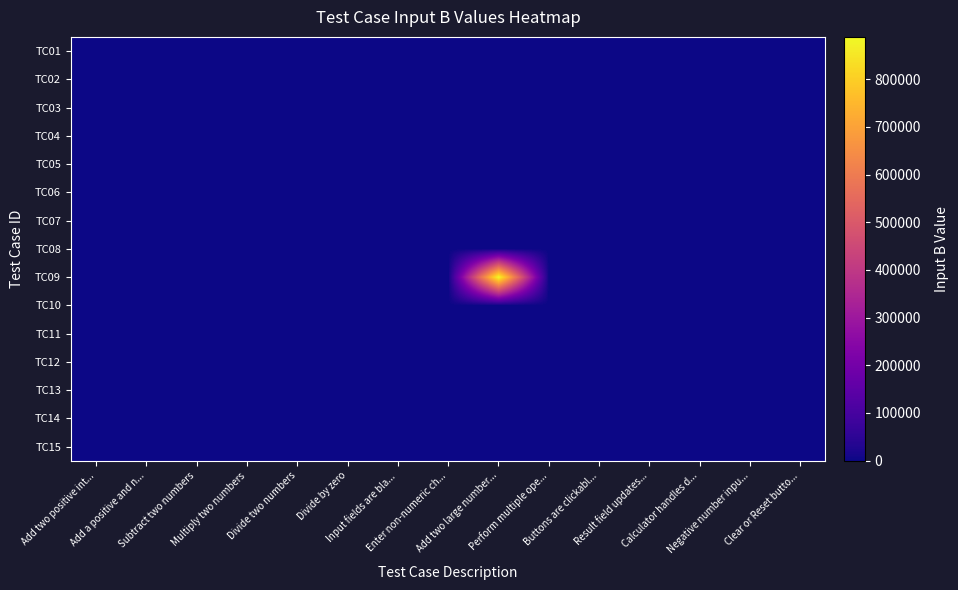

Reading left to right, extract all data points from this chart.

TC01: Add two positive int...=3.0	Add a positive and n...=0.0	Subtract two numbers=0.0	Multiply two numbers=0.0	Divide two numbers=0.0	Divide by zero=0.0	Input fields are bla...=0.0	Enter non-numeric ch...=0.0	Add two large number...=0.0	Perform multiple ope...=0.0	Buttons are clickabl...=0.0	Result field updates...=0.0	Calculator handles d...=0.0	Negative number inpu...=0.0	Clear or Reset butto...=0.0
TC02: Add two positive int...=-2.0	Add a positive and n...=0.0	Subtract two numbers=0.0	Multiply two numbers=0.0	Divide two numbers=0.0	Divide by zero=0.0	Input fields are bla...=0.0	Enter non-numeric ch...=0.0	Add two large number...=0.0	Perform multiple ope...=0.0	Buttons are clickabl...=0.0	Result field updates...=0.0	Calculator handles d...=0.0	Negative number inpu...=0.0	Clear or Reset butto...=0.0
TC03: Add two positive int...=0.0	Add a positive and n...=0.0	Subtract two numbers=4.0	Multiply two numbers=0.0	Divide two numbers=0.0	Divide by zero=0.0	Input fields are bla...=0.0	Enter non-numeric ch...=0.0	Add two large number...=0.0	Perform multiple ope...=0.0	Buttons are clickabl...=0.0	Result field updates...=0.0	Calculator handles d...=0.0	Negative number inpu...=0.0	Clear or Reset butto...=0.0
TC04: Add two positive int...=0.0	Add a positive and n...=0.0	Subtract two numbers=0.0	Multiply two numbers=3.0	Divide two numbers=0.0	Divide by zero=0.0	Input fields are bla...=0.0	Enter non-numeric ch...=0.0	Add two large number...=0.0	Perform multiple ope...=0.0	Buttons are clickabl...=0.0	Result field updates...=0.0	Calculator handles d...=0.0	Negative number inpu...=0.0	Clear or Reset butto...=0.0
TC05: Add two positive int...=0.0	Add a positive and n...=0.0	Subtract two numbers=0.0	Multiply two numbers=0.0	Divide two numbers=2.0	Divide by zero=0.0	Input fields are bla...=0.0	Enter non-numeric ch...=0.0	Add two large number...=0.0	Perform multiple ope...=0.0	Buttons are clickabl...=0.0	Result field updates...=0.0	Calculator handles d...=0.0	Negative number inpu...=0.0	Clear or Reset butto...=0.0
TC06: Add two positive int...=0.0	Add a positive and n...=0.0	Subtract two numbers=0.0	Multiply two numbers=0.0	Divide two numbers=0.0	Divide by zero=0.0	Input fields are bla...=0.0	Enter non-numeric ch...=0.0	Add two large number...=0.0	Perform multiple ope...=0.0	Buttons are clickabl...=0.0	Result field updates...=0.0	Calculator handles d...=0.0	Negative number inpu...=0.0	Clear or Reset butto...=0.0
TC07: Add two positive int...=0.0	Add a positive and n...=0.0	Subtract two numbers=0.0	Multiply two numbers=0.0	Divide two numbers=0.0	Divide by zero=0.0	Input fields are bla...=0.0	Enter non-numeric ch...=0.0	Add two large number...=0.0	Perform multiple ope...=0.0	Buttons are clickabl...=0.0	Result field updates...=0.0	Calculator handles d...=0.0	Negative number inpu...=0.0	Clear or Reset butto...=0.0
TC08: Add two positive int...=0.0	Add a positive and n...=0.0	Subtract two numbers=0.0	Multiply two numbers=0.0	Divide two numbers=0.0	Divide by zero=0.0	Input fields are bla...=0.0	Enter non-numeric ch...=10.0	Add two large number...=0.0	Perform multiple ope...=0.0	Buttons are clickabl...=0.0	Result field updates...=0.0	Calculator handles d...=0.0	Negative number inpu...=0.0	Clear or Reset butto...=0.0
TC09: Add two positive int...=0.0	Add a positive and n...=0.0	Subtract two numbers=0.0	Multiply two numbers=0.0	Divide two numbers=0.0	Divide by zero=0.0	Input fields are bla...=0.0	Enter non-numeric ch...=0.0	Add two large number...=888888.0	Perform multiple ope...=0.0	Buttons are clickabl...=0.0	Result field updates...=0.0	Calculator handles d...=0.0	Negative number inpu...=0.0	Clear or Reset butto...=0.0
TC10: Add two positive int...=0.0	Add a positive and n...=0.0	Subtract two numbers=0.0	Multiply two numbers=0.0	Divide two numbers=0.0	Divide by zero=0.0	Input fields are bla...=0.0	Enter non-numeric ch...=0.0	Add two large number...=0.0	Perform multiple ope...=0.0	Buttons are clickabl...=0.0	Result field updates...=0.0	Calculator handles d...=0.0	Negative number inpu...=0.0	Clear or Reset butto...=0.0
TC11: Add two positive int...=0.0	Add a positive and n...=0.0	Subtract two numbers=0.0	Multiply two numbers=0.0	Divide two numbers=0.0	Divide by zero=0.0	Input fields are bla...=0.0	Enter non-numeric ch...=0.0	Add two large number...=0.0	Perform multiple ope...=0.0	Buttons are clickabl...=0.0	Result field updates...=0.0	Calculator handles d...=0.0	Negative number inpu...=0.0	Clear or Reset butto...=0.0
TC12: Add two positive int...=0.0	Add a positive and n...=0.0	Subtract two numbers=0.0	Multiply two numbers=0.0	Divide two numbers=0.0	Divide by zero=0.0	Input fields are bla...=0.0	Enter non-numeric ch...=0.0	Add two large number...=0.0	Perform multiple ope...=0.0	Buttons are clickabl...=0.0	Result field updates...=6.0	Calculator handles d...=0.0	Negative number inpu...=0.0	Clear or Reset butto...=0.0
TC13: Add two positive int...=0.0	Add a positive and n...=0.0	Subtract two numbers=0.0	Multiply two numbers=0.0	Divide two numbers=0.0	Divide by zero=0.0	Input fields are bla...=0.0	Enter non-numeric ch...=0.0	Add two large number...=0.0	Perform multiple ope...=0.0	Buttons are clickabl...=0.0	Result field updates...=0.0	Calculator handles d...=1.3	Negative number inpu...=0.0	Clear or Reset butto...=0.0
TC14: Add two positive int...=0.0	Add a positive and n...=0.0	Subtract two numbers=0.0	Multiply two numbers=0.0	Divide two numbers=0.0	Divide by zero=0.0	Input fields are bla...=0.0	Enter non-numeric ch...=0.0	Add two large number...=0.0	Perform multiple ope...=0.0	Buttons are clickabl...=0.0	Result field updates...=0.0	Calculator handles d...=0.0	Negative number inpu...=-3.0	Clear or Reset butto...=0.0
TC15: Add two positive int...=0.0	Add a positive and n...=0.0	Subtract two numbers=0.0	Multiply two numbers=0.0	Divide two numbers=0.0	Divide by zero=0.0	Input fields are bla...=0.0	Enter non-numeric ch...=0.0	Add two large number...=0.0	Perform multiple ope...=0.0	Buttons are clickabl...=0.0	Result field updates...=0.0	Calculator handles d...=0.0	Negative number inpu...=0.0	Clear or Reset butto...=0.0